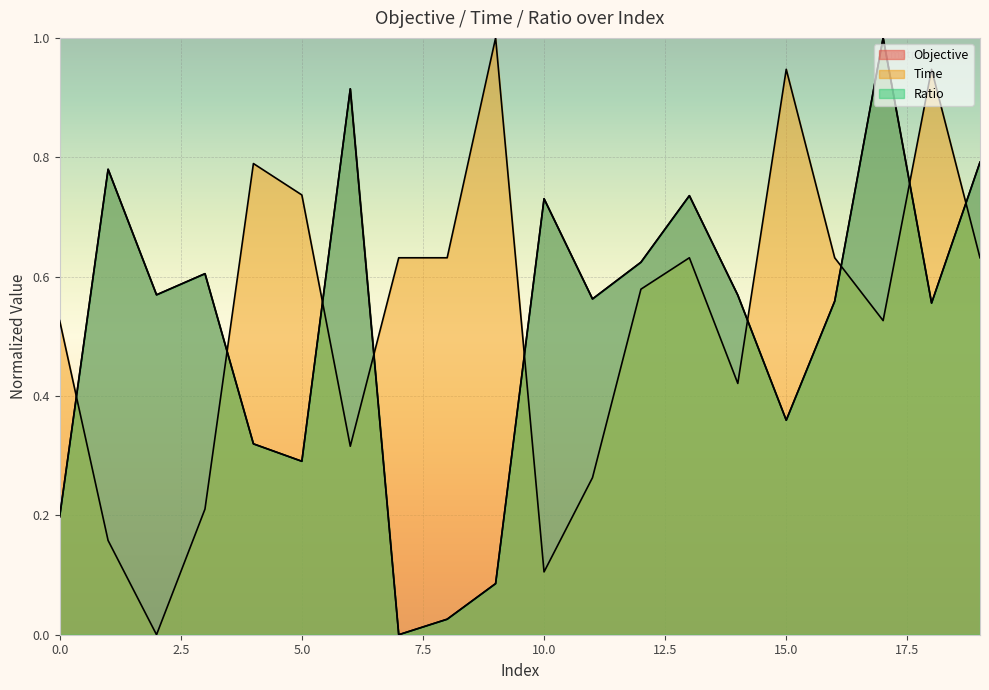

How many data points does each series have?

20